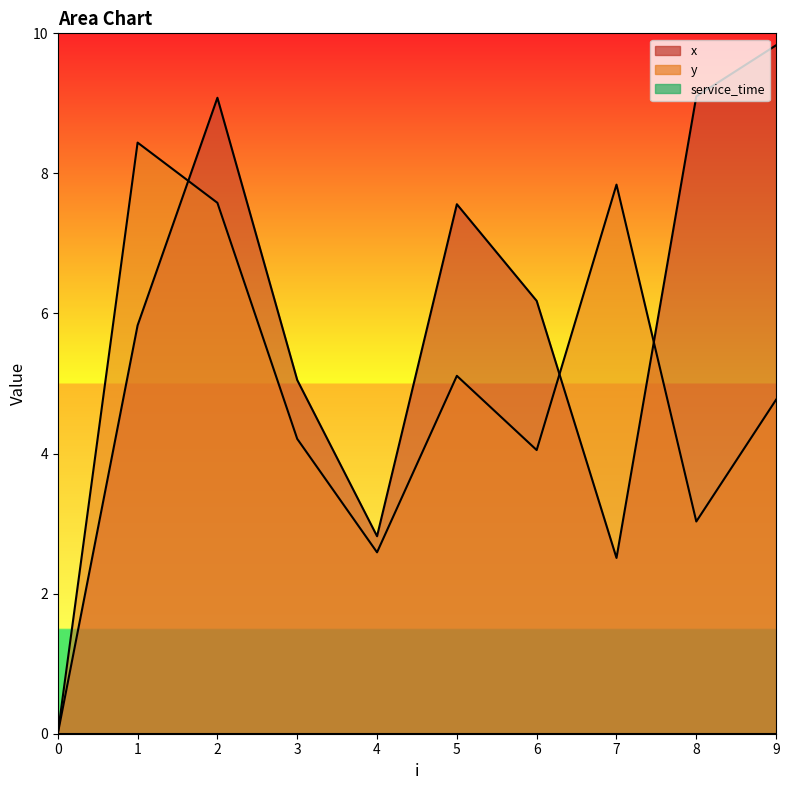

Which category has the highest value across all series?

9